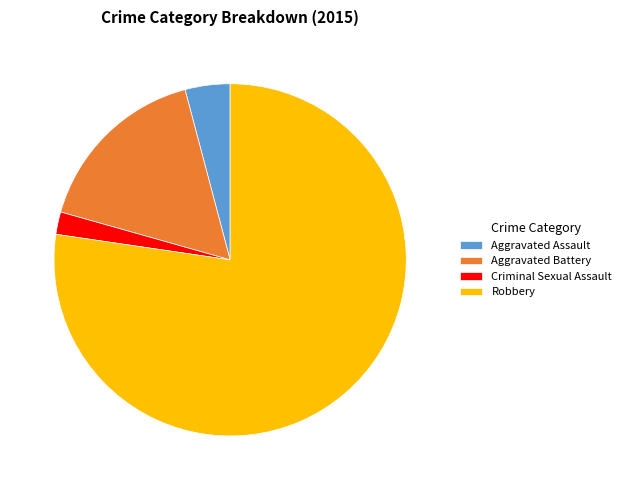

Rank the categories by value from lowest to highest.

Criminal Sexual Assault, Aggravated Assault, Aggravated Battery, Robbery